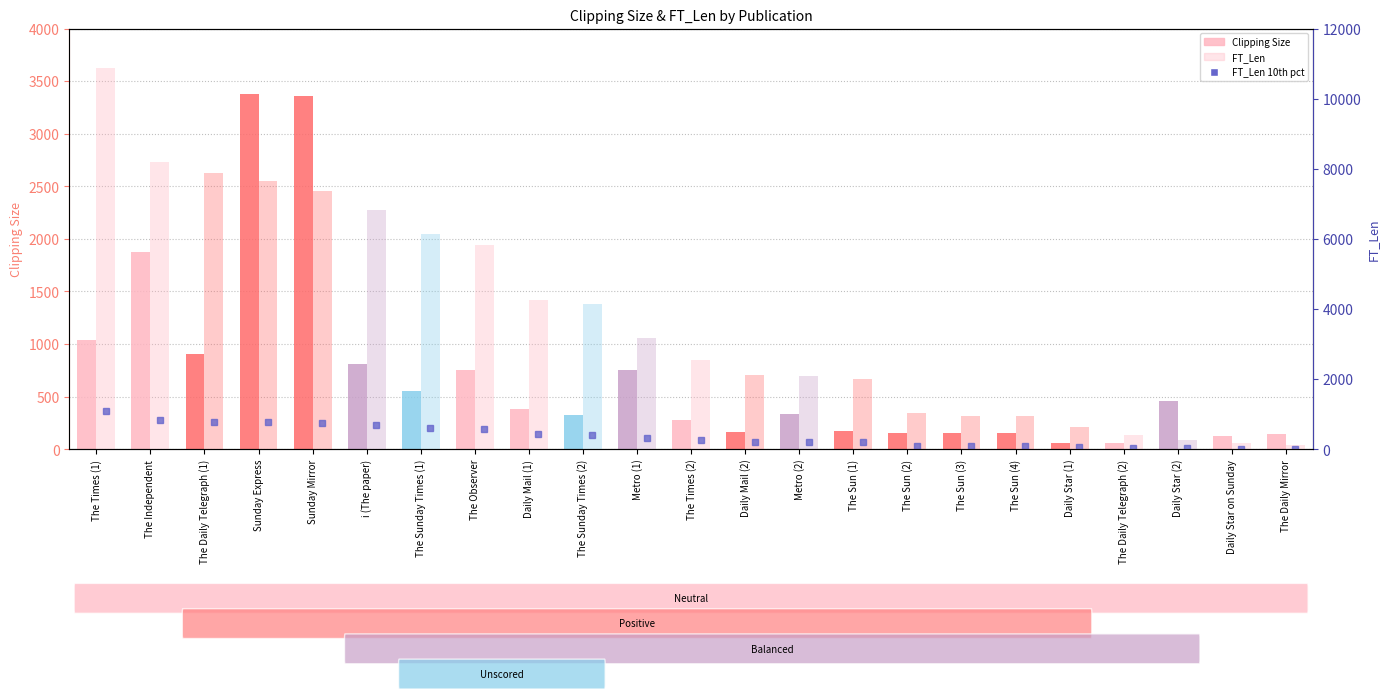

What is the difference between the maximum and minimum values in the Clipping Size series?

3325